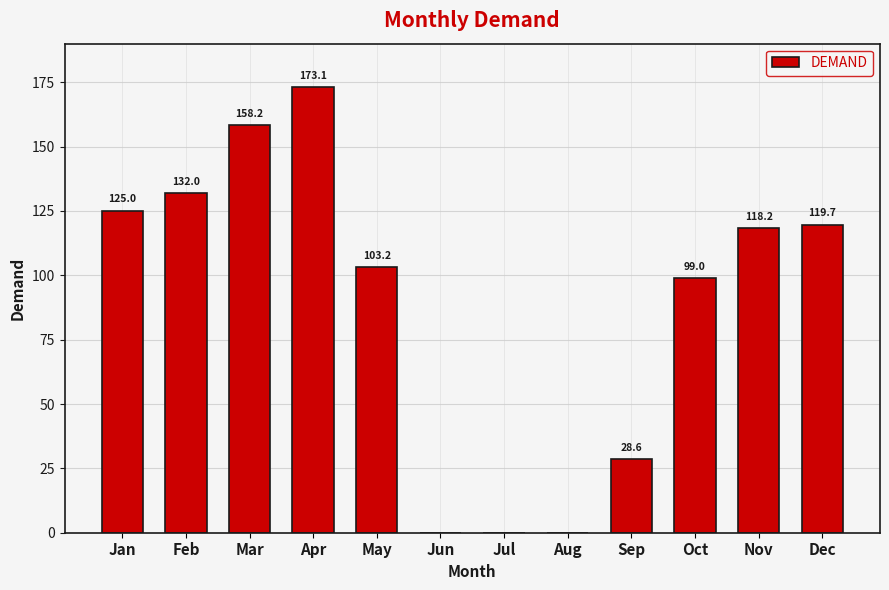

Is it true that the value at Mar is 50.7?

False